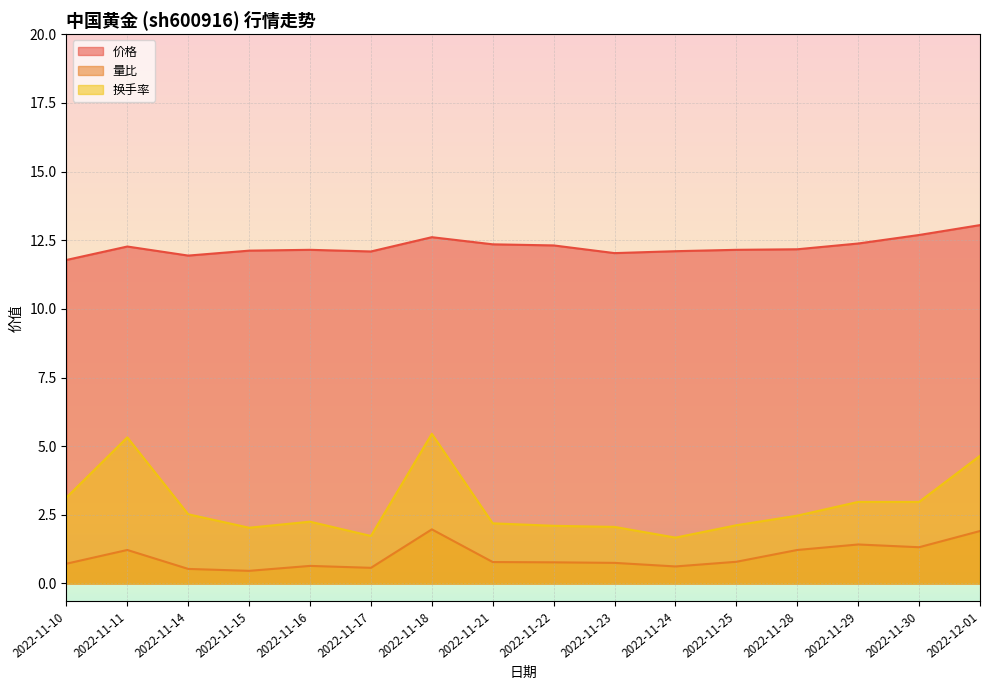

At how many categories does at least one series exceed 11?

16